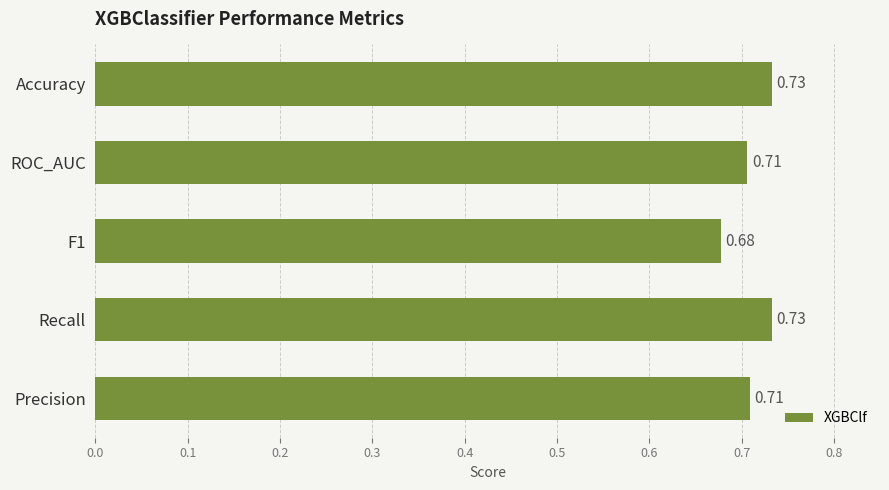

Between F1 and ROC_AUC, which is larger?

ROC_AUC